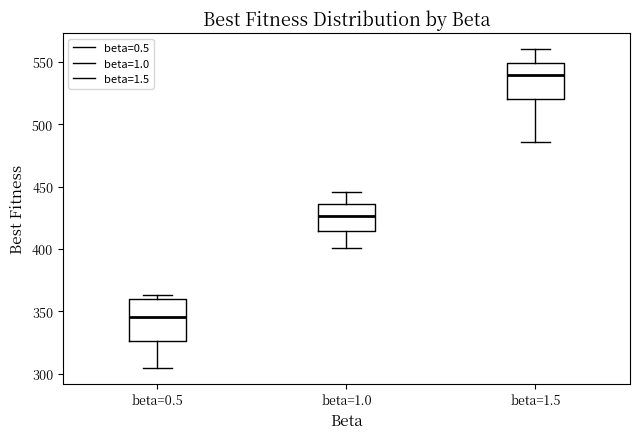

Reading left to right, read every box against the y-axis: the position of its median line, the range the box covers, and the ends of its whiskers. The values are not printed on the chart, so give them approximately, as read against the axis.

beta=0.5: median 345, box 325 to 360, whiskers 305 to 365
beta=1.0: median 425, box 415 to 435, whiskers 400 to 445
beta=1.5: median 540, box 520 to 550, whiskers 485 to 560